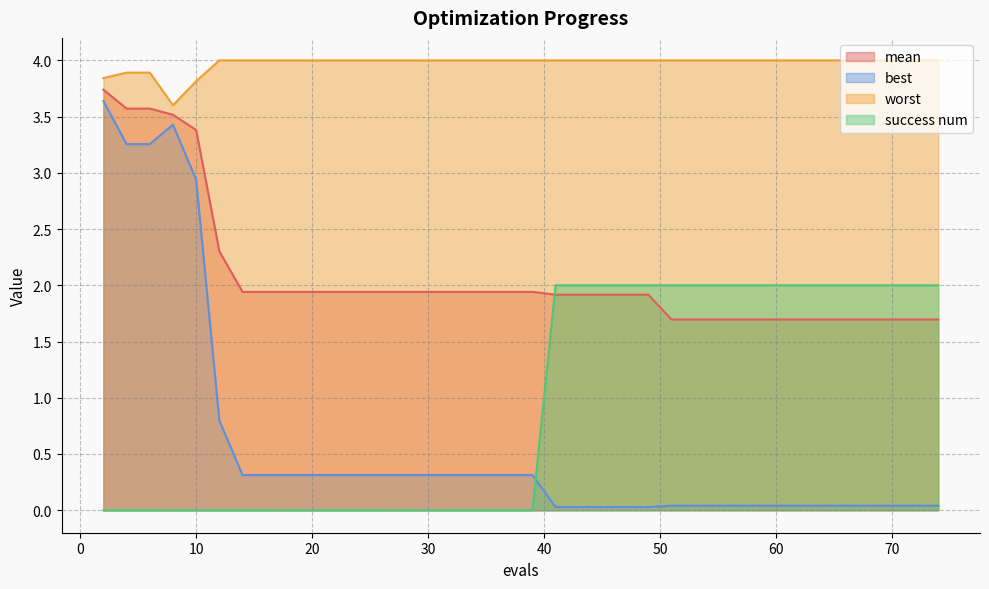

Reading left to right, what are all the values shown in this chart?

mean: 3.7	3.6	3.6	3.5	3.4	2.3	1.9	1.9	1.9	1.9	1.9	1.9	1.9	1.9	1.9	1.9	1.9	1.9	1.9	1.9	1.9	1.9	1.9	1.9	1.9	1.9	1.9	1.7	1.7	1.7	1.7	1.7	1.7	1.7	1.7	1.7	1.7	1.7	1.7	1.7
best: 3.6	3.3	3.3	3.4	2.9	0.8	0.3	0.3	0.3	0.3	0.3	0.3	0.3	0.3	0.3	0.3	0.3	0.3	0.3	0.3	0.3	0.0	0.0	0.0	0.0	0.0	0.0	0.0	0.0	0.0	0.0	0.0	0.0	0.0	0.0	0.0	0.0	0.0	0.0	0.0
worst: 3.8	3.9	3.9	3.6	3.8	4.0	4.0	4.0	4.0	4.0	4.0	4.0	4.0	4.0	4.0	4.0	4.0	4.0	4.0	4.0	4.0	4.0	4.0	4.0	4.0	4.0	4.0	4.0	4.0	4.0	4.0	4.0	4.0	4.0	4.0	4.0	4.0	4.0	4.0	4.0
success num: 0.0	0.0	0.0	0.0	0.0	0.0	0.0	0.0	0.0	0.0	0.0	0.0	0.0	0.0	0.0	0.0	0.0	0.0	0.0	0.0	0.0	2.0	2.0	2.0	2.0	2.0	2.0	2.0	2.0	2.0	2.0	2.0	2.0	2.0	2.0	2.0	2.0	2.0	2.0	2.0